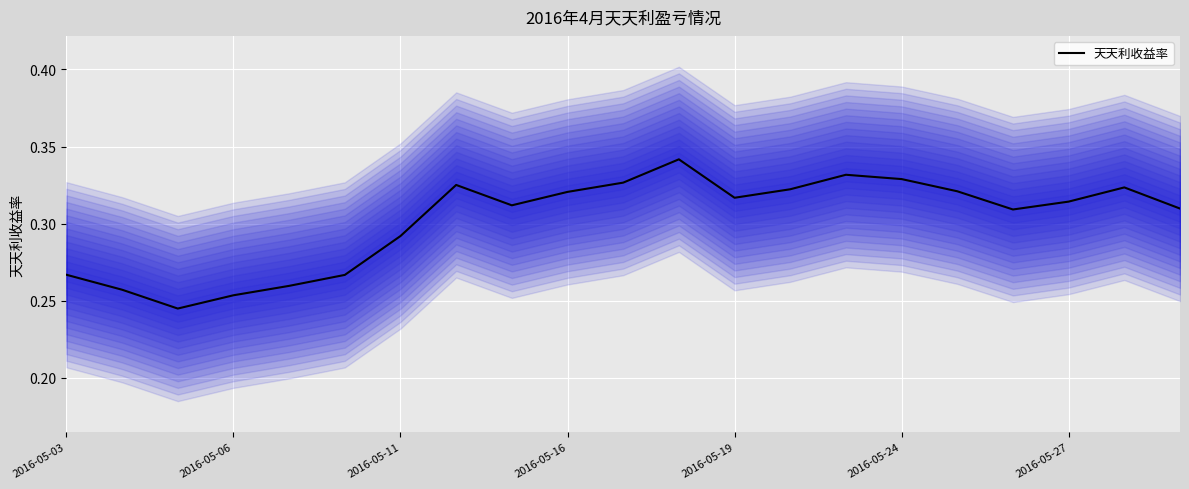

Reading right to left, what are all the values shown in this chart?

0.3	0.3	0.3	0.3	0.3	0.3	0.3	0.3	0.3	0.3	0.3	0.3	0.3	0.3	0.3	0.3	0.3	0.3	0.2	0.3	0.3